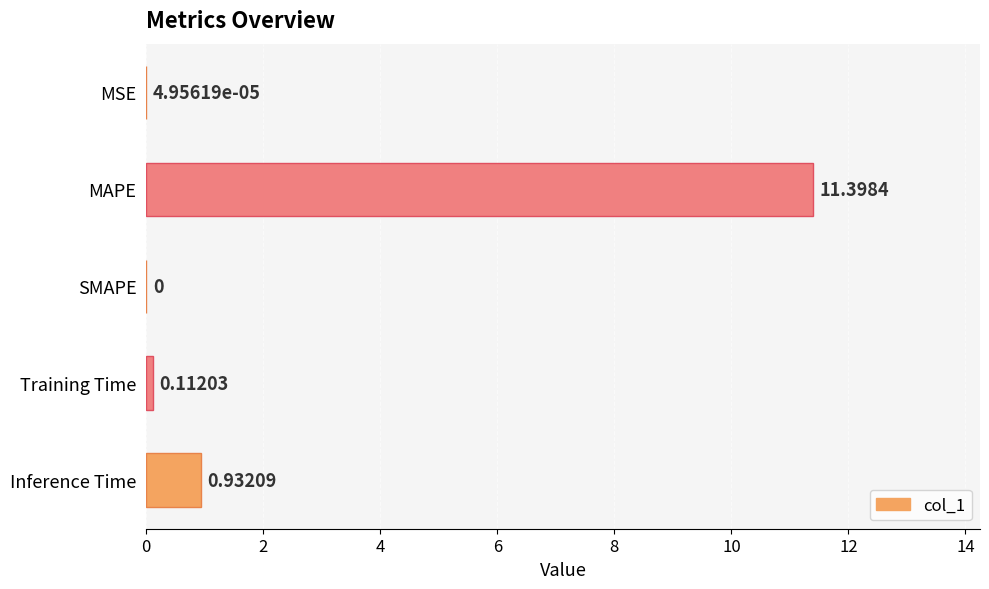

How many positive values are there?

4